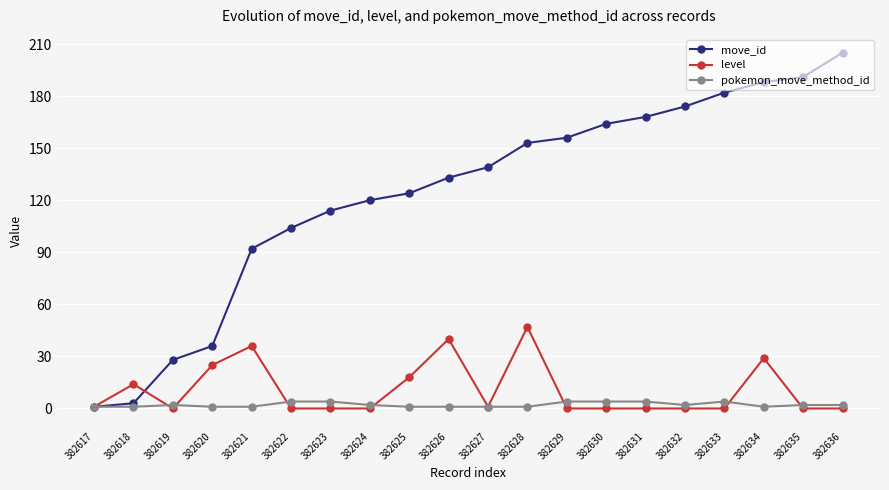

Between 382621 and 382622, which series saw the biggest shift?

level